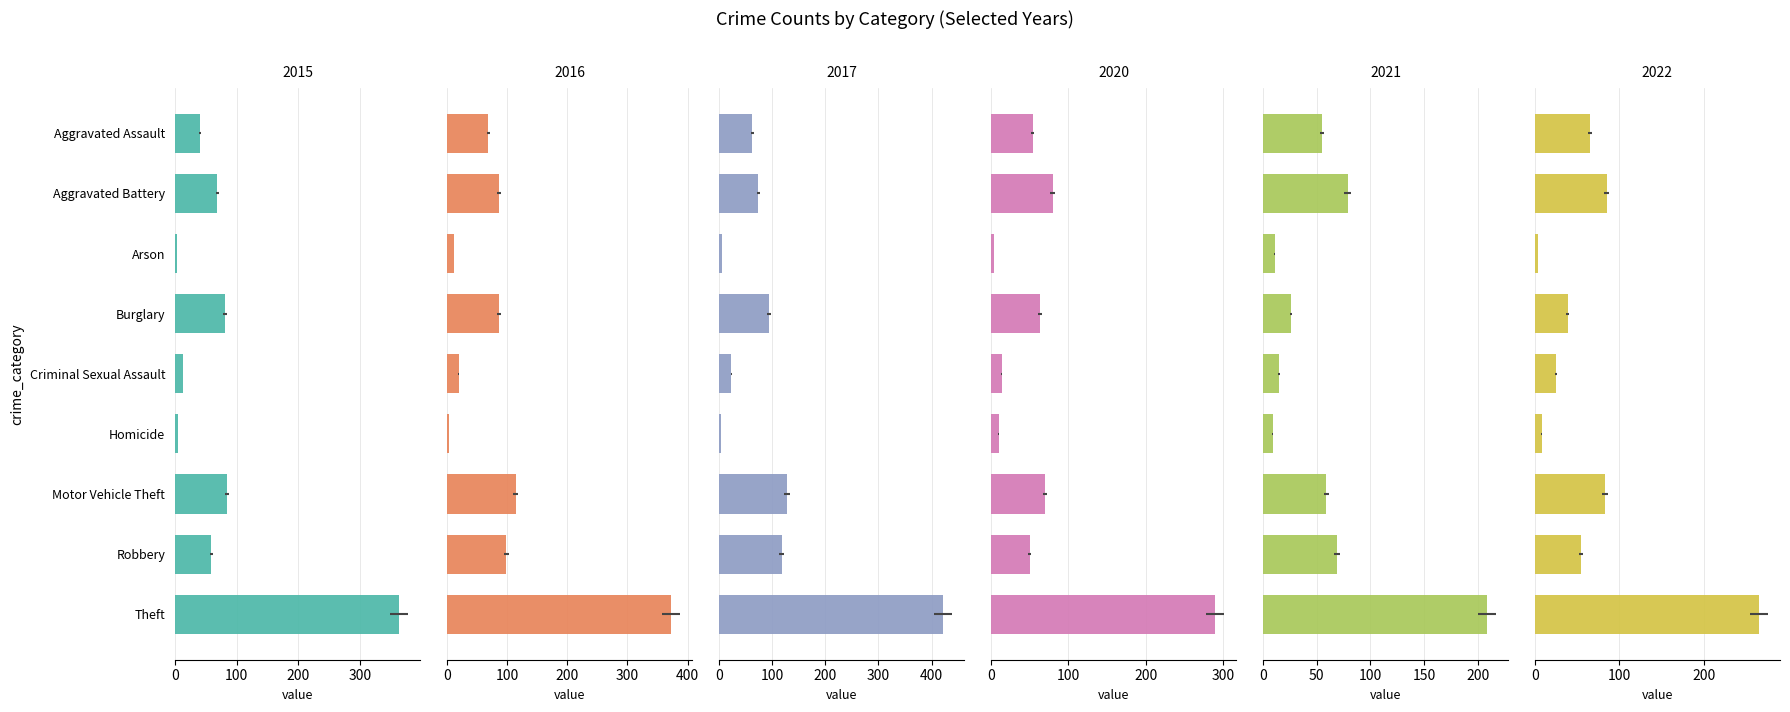

What position from the right is Robbery?

2